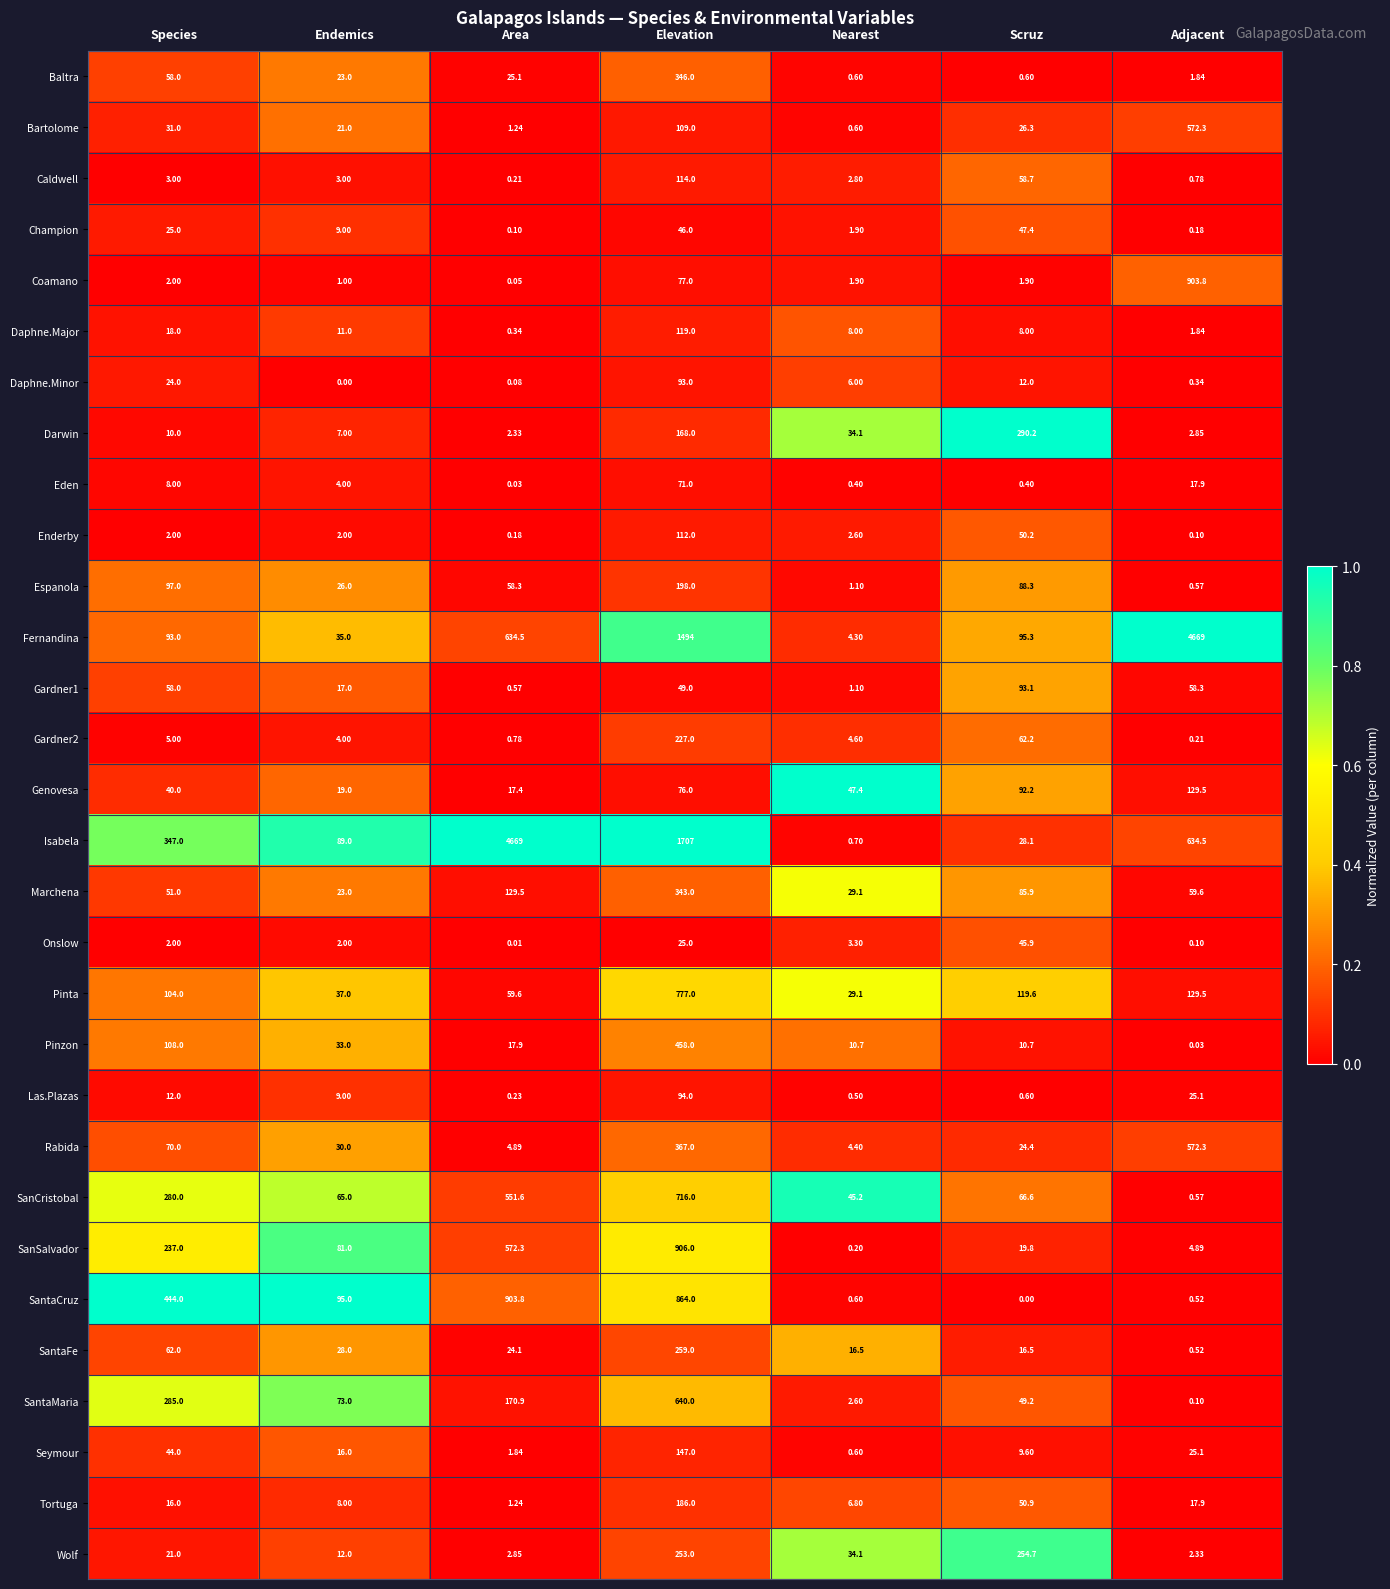

At which category is the sum across all series the highest?

Elevation